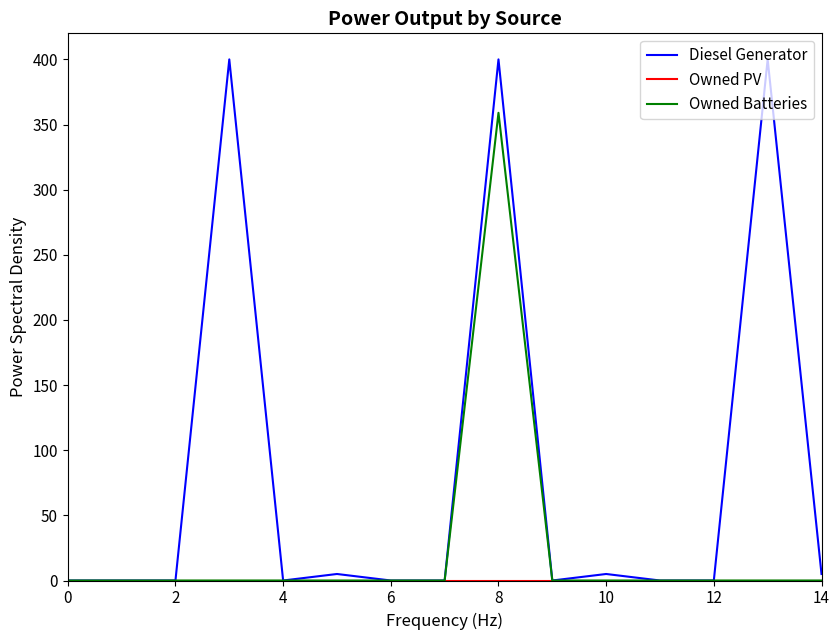

What is the label of the 14th point from the left?

13